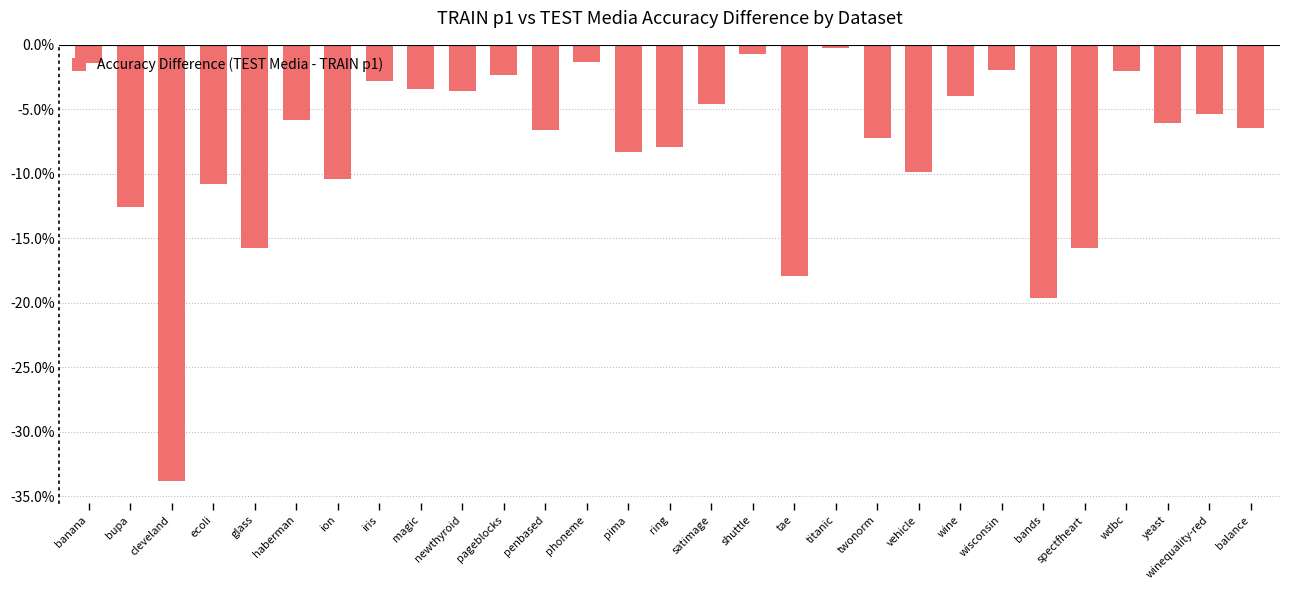

What is the label of the 2nd bar from the left?

bupa